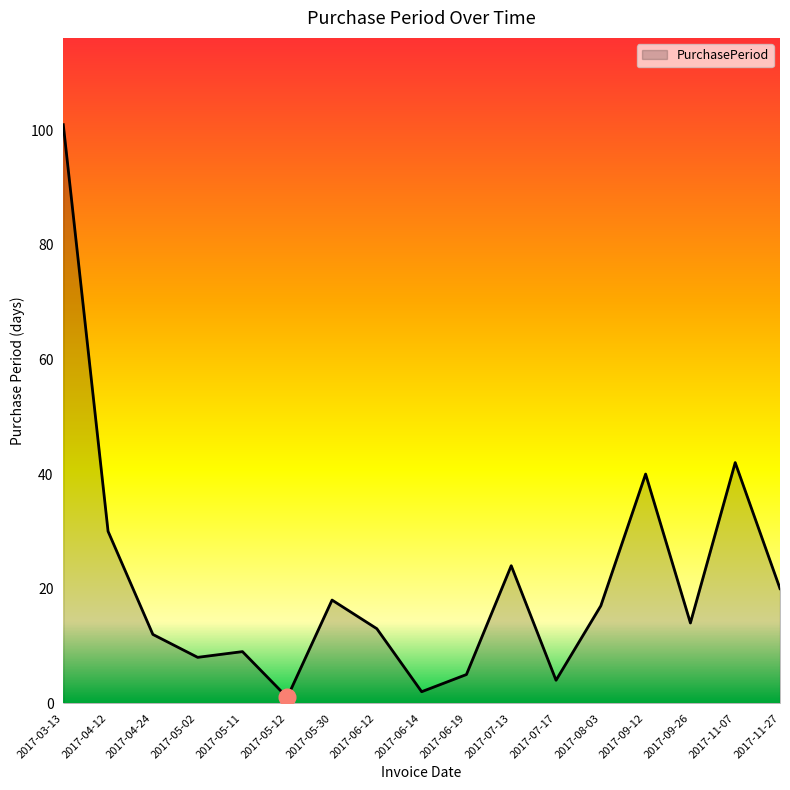

Where is the first local minimum?

2017-05-02